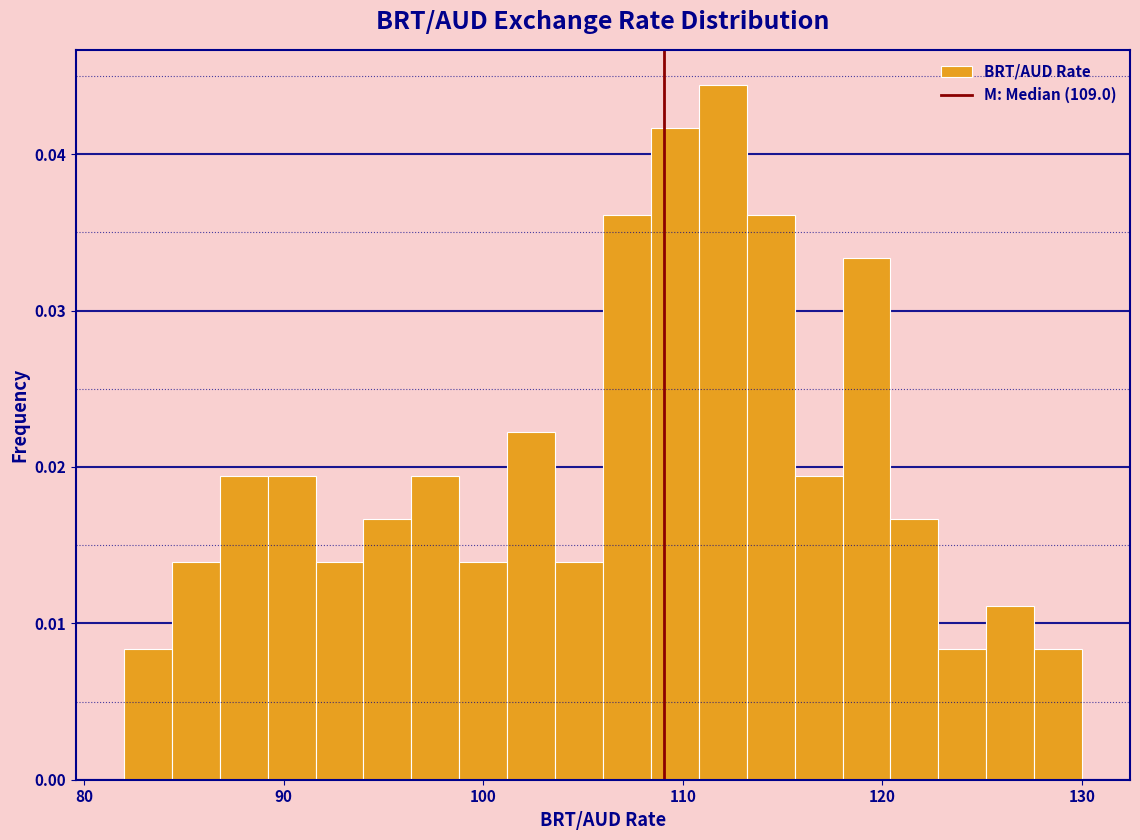

Read against the x-axis, roughly where is the centre of the tallest bar?

112